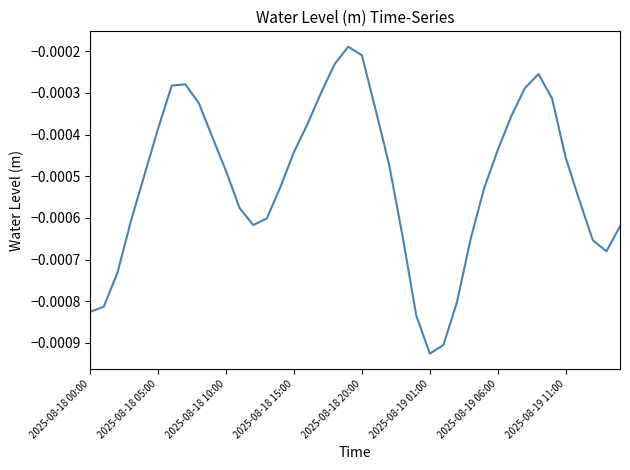

How many lines are shown in the chart?

1